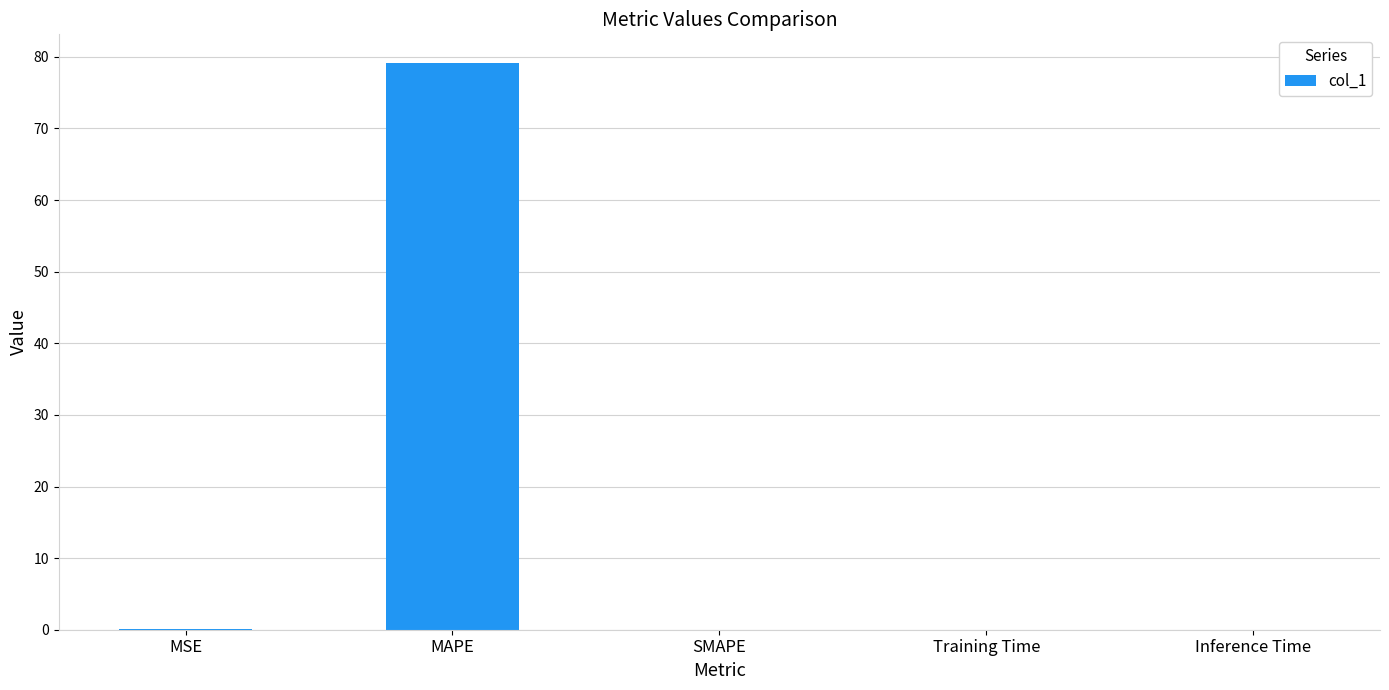

What is the change in value from MSE to Training Time?

-0.1